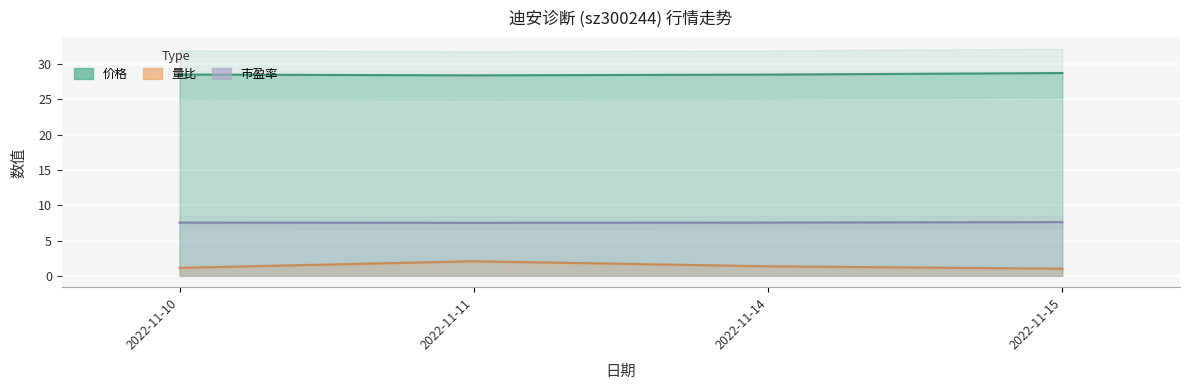

What is the maximum value for 价格?

28.7